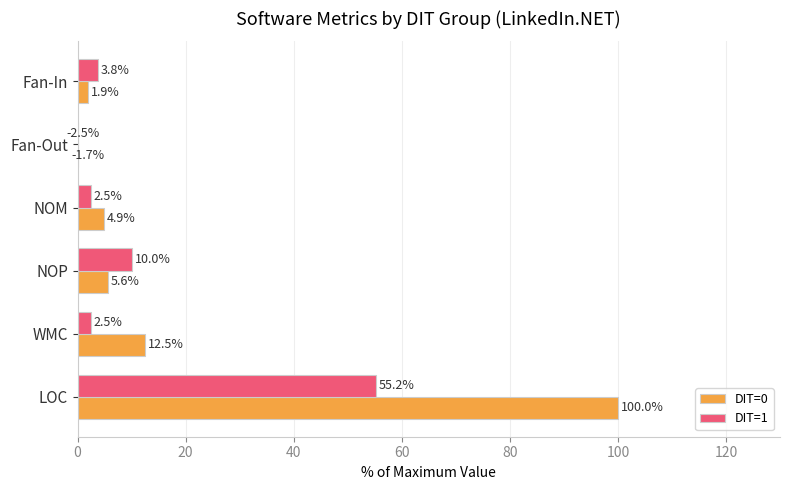

What is the difference between the maximum and minimum values in the DIT=1 series?

57.7